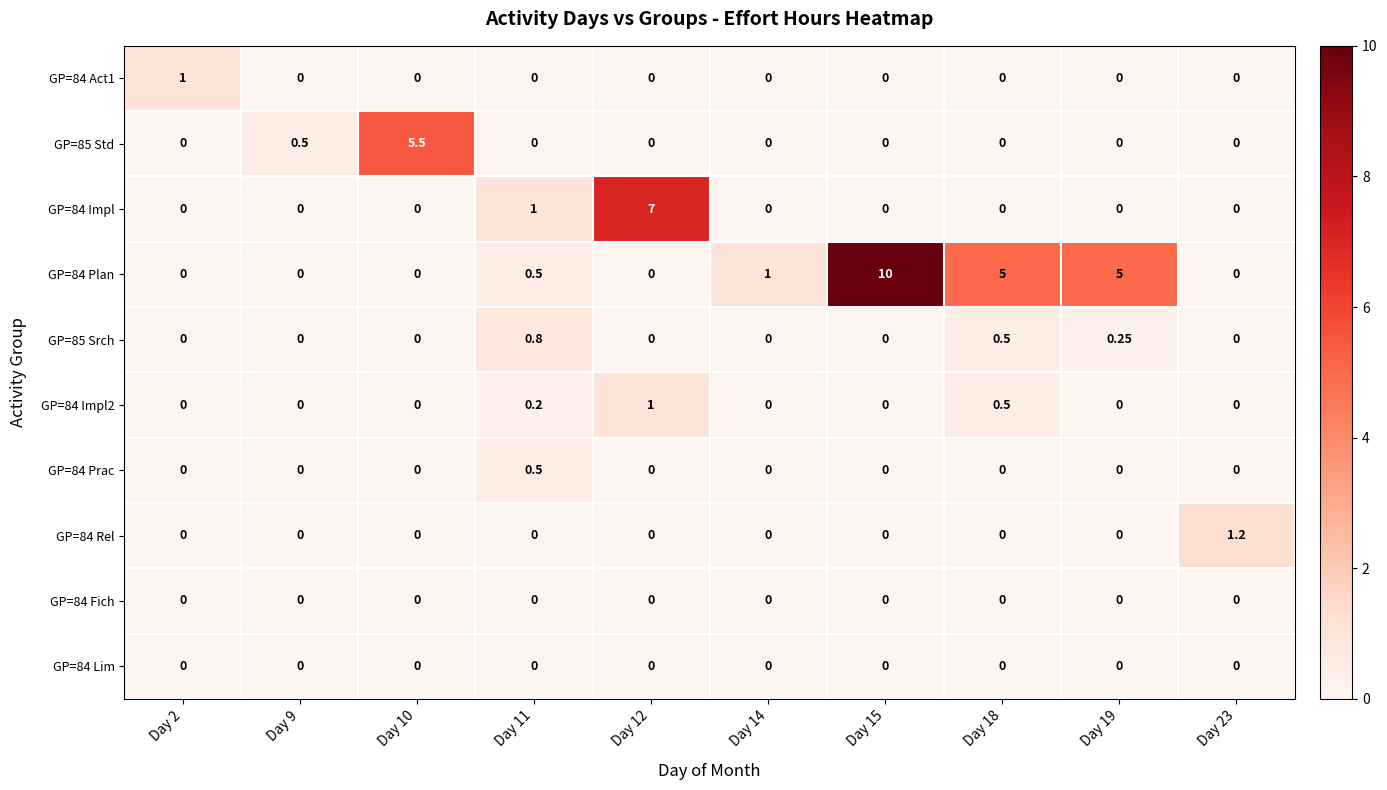

At which category is the sum across all series the highest?

Day 15